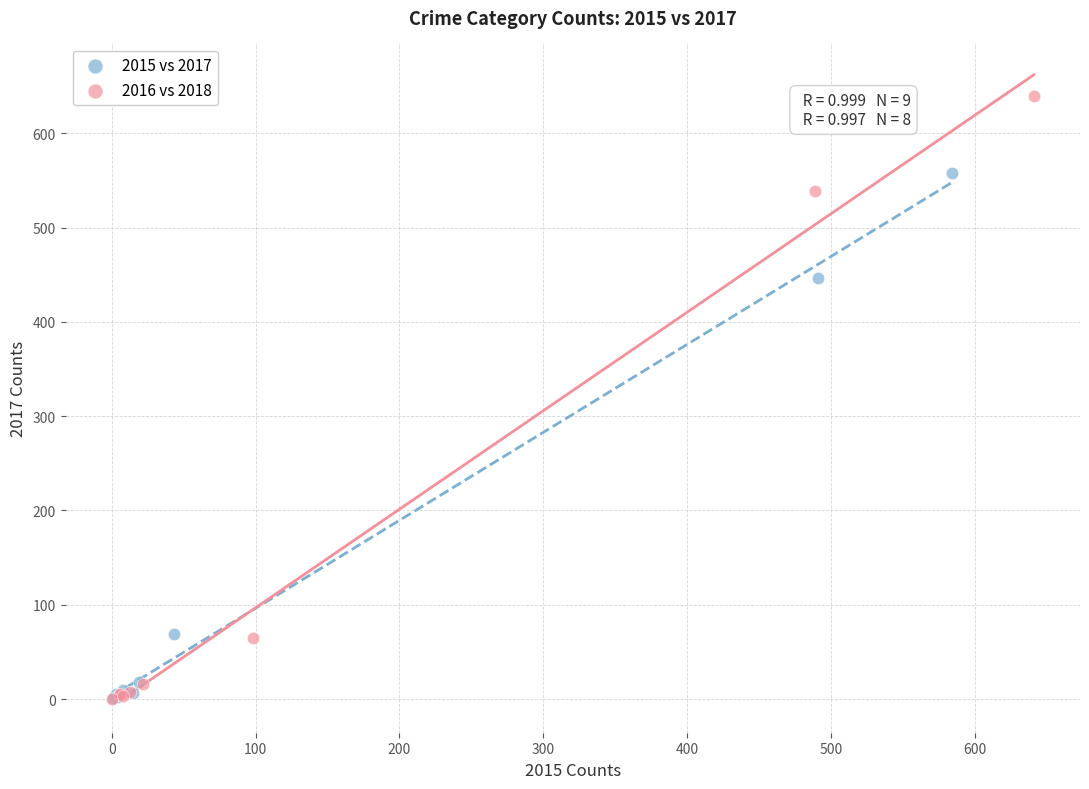

Which series has the widest spread of Y values?

2016 vs 2018